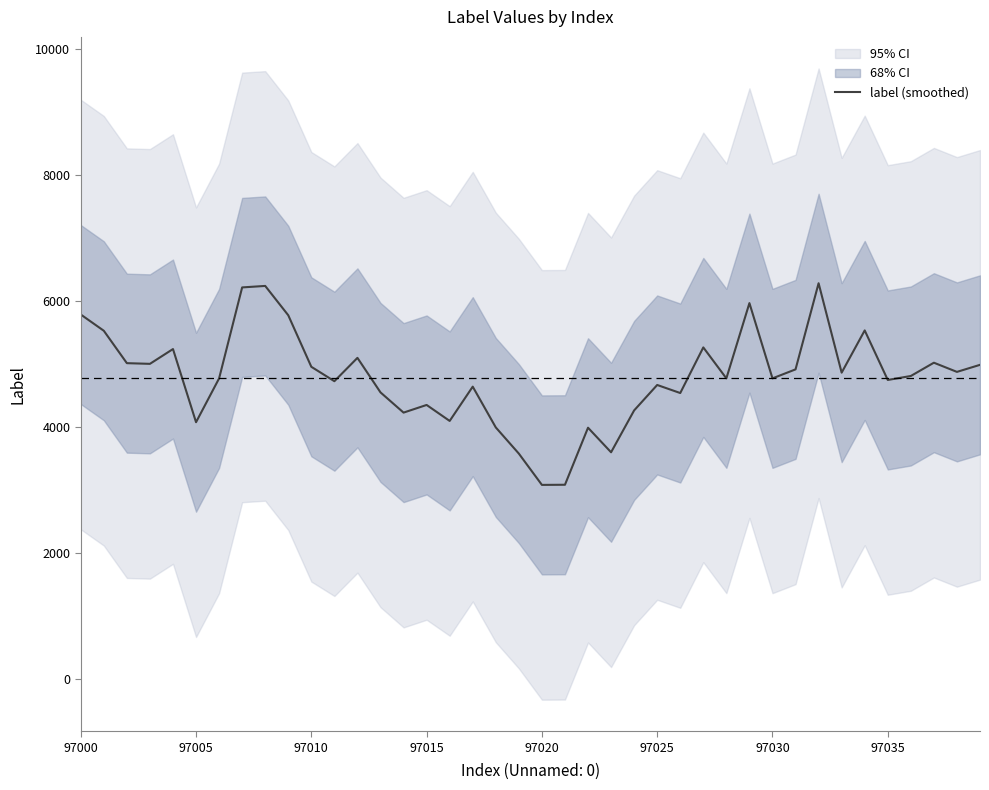

What is the average value?

4797.1